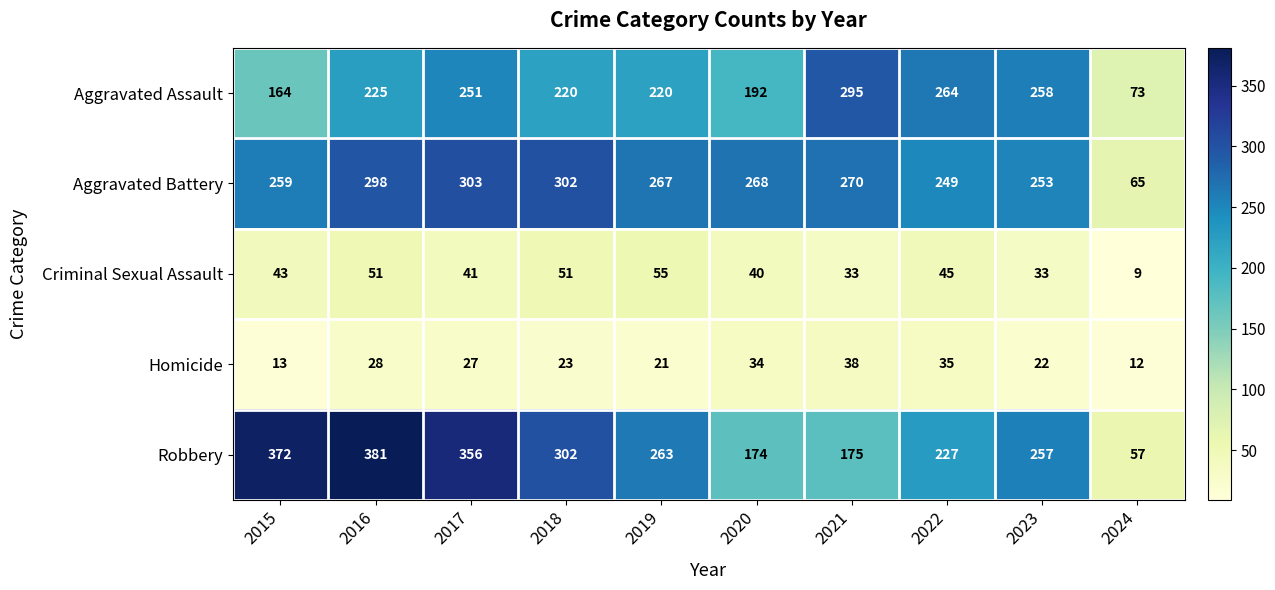

Which series changed the most between 2017 and 2023?

Robbery